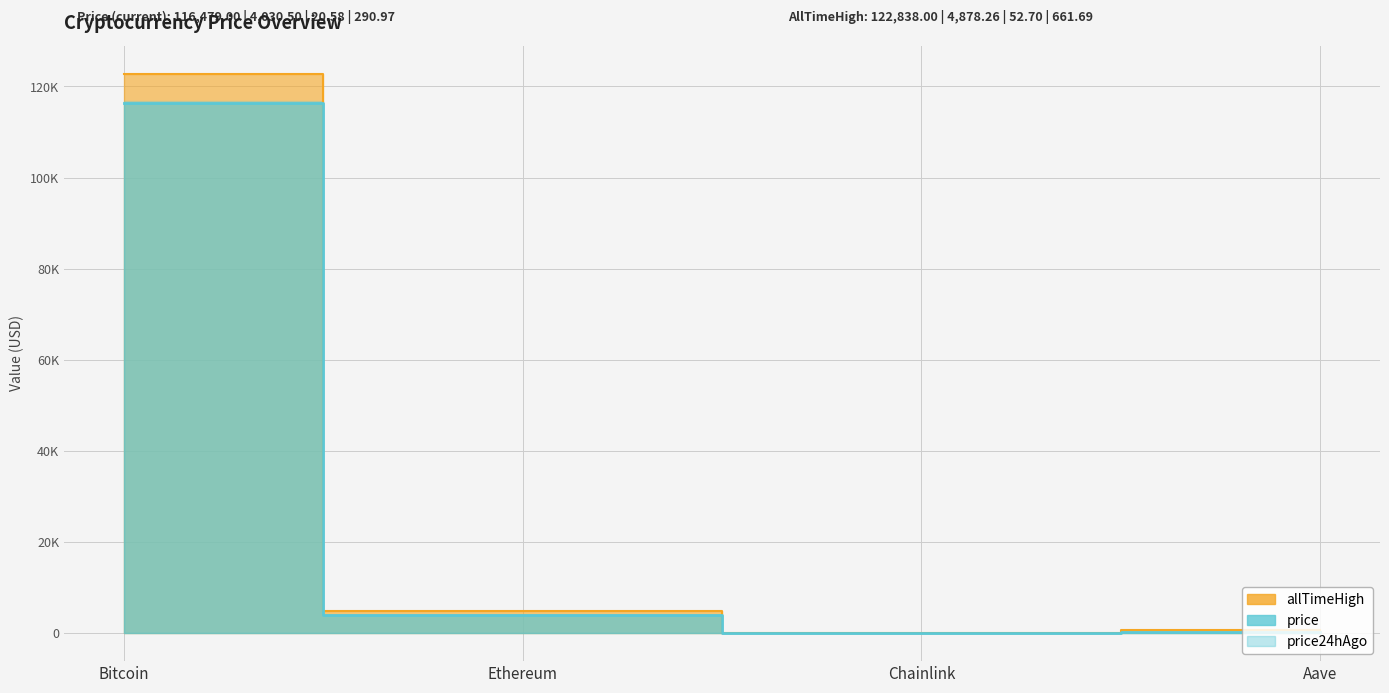

Is the value of price at Ethereum greater than the value of price24hAgo at Chainlink?

Yes